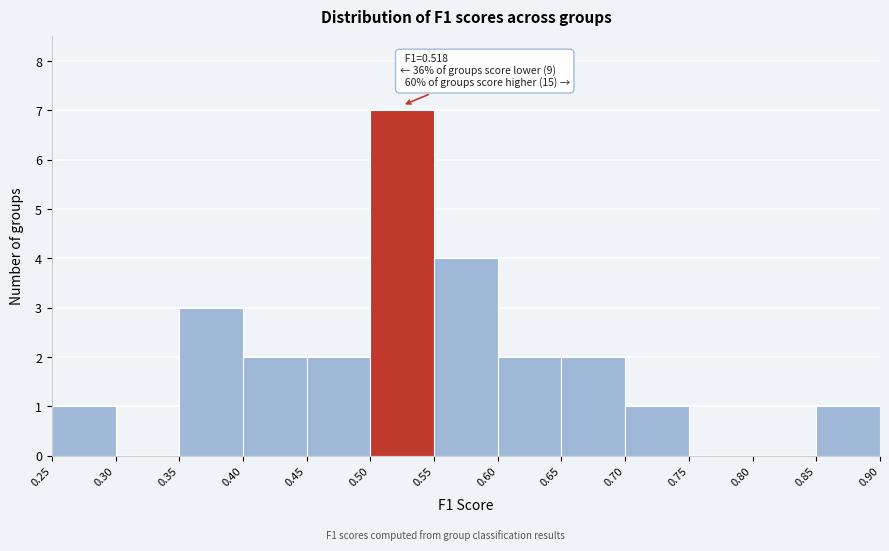

Over which range of the x-axis is the bar tallest?

0.50 to 0.55